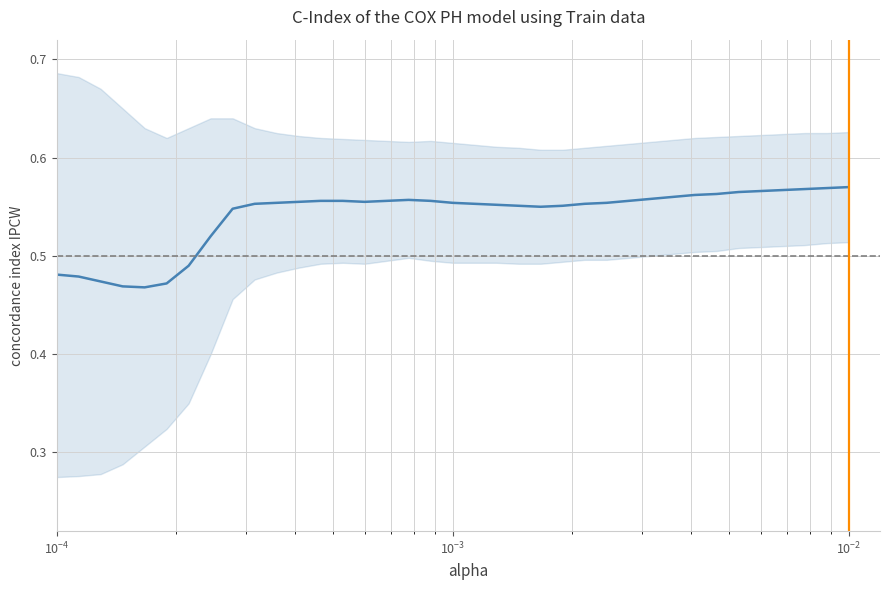

What is the maximum value shown in the chart?

0.6